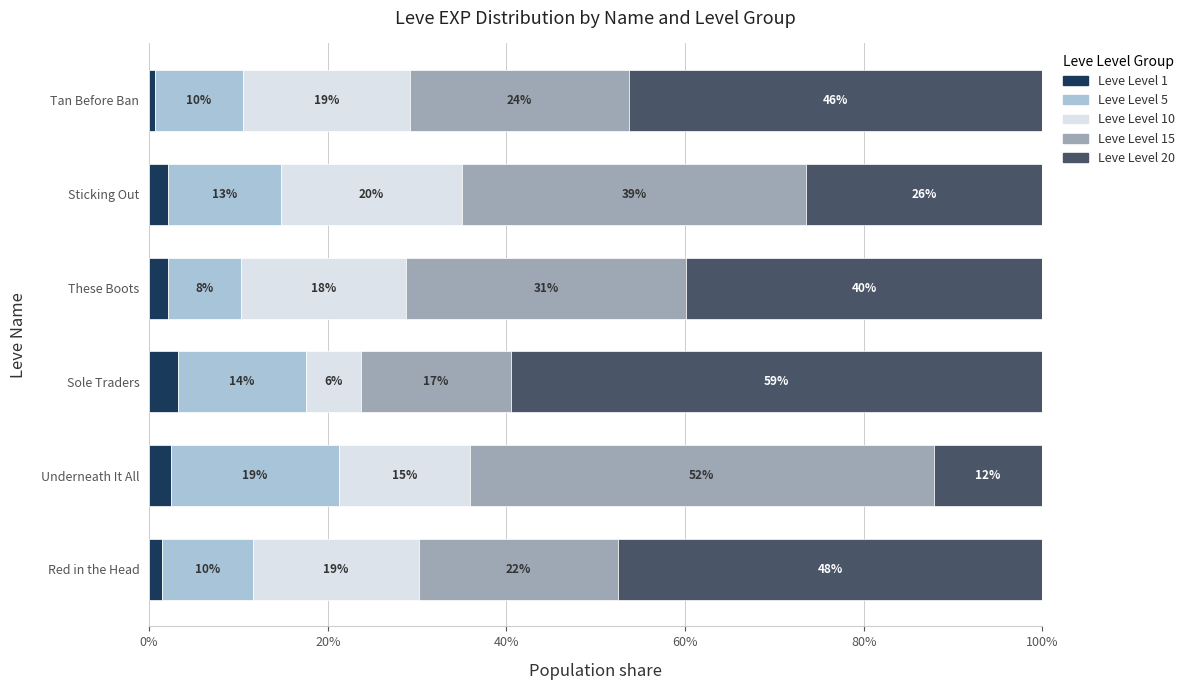

What is the average value of the Leve Level 1 series?

2.0